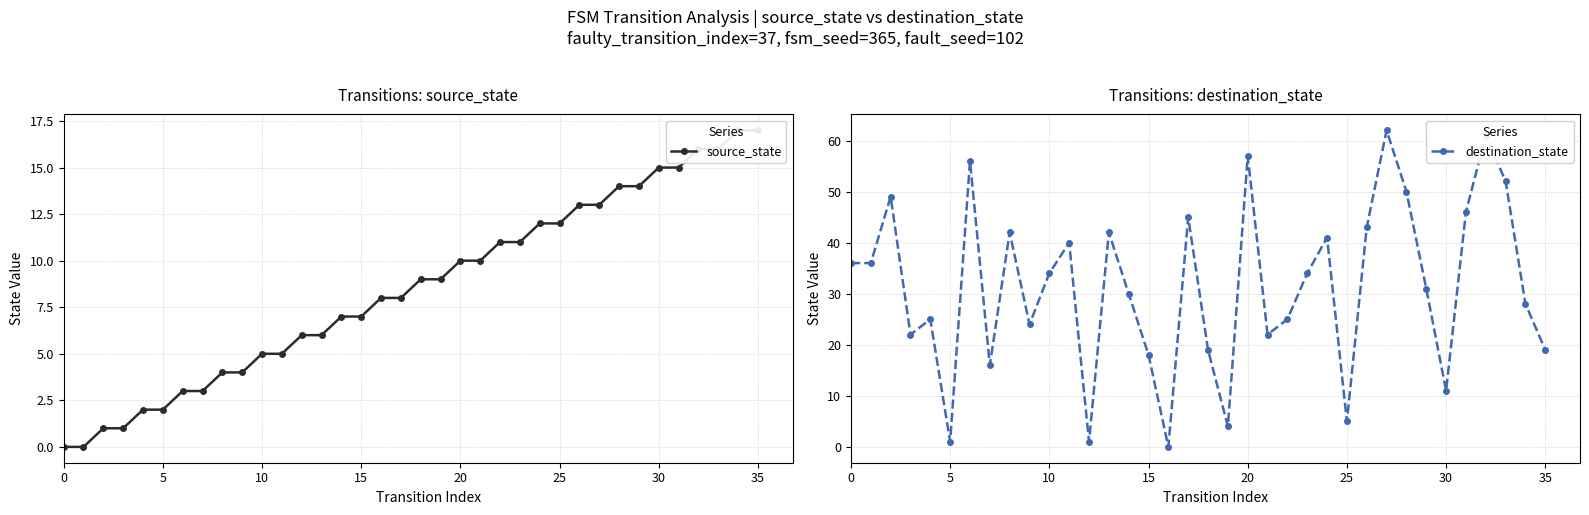

How many interior local peaks does the destination_state series have?

11